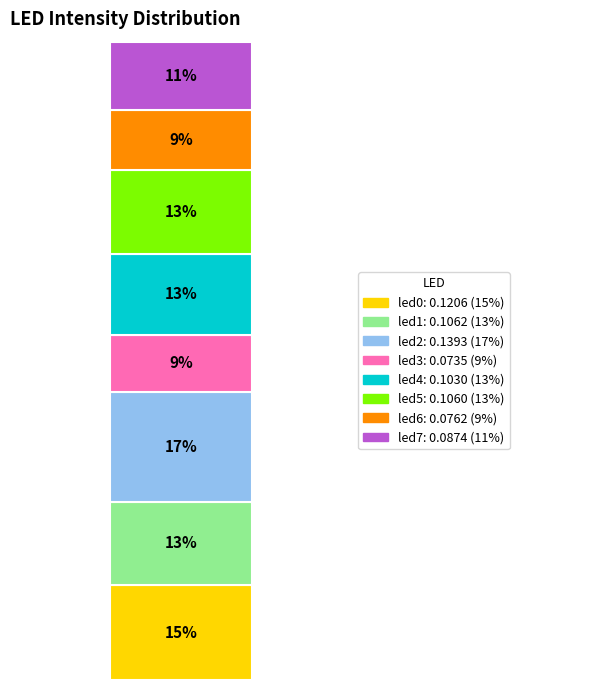

Are the bars grouped side by side (vs. stacked)?

No